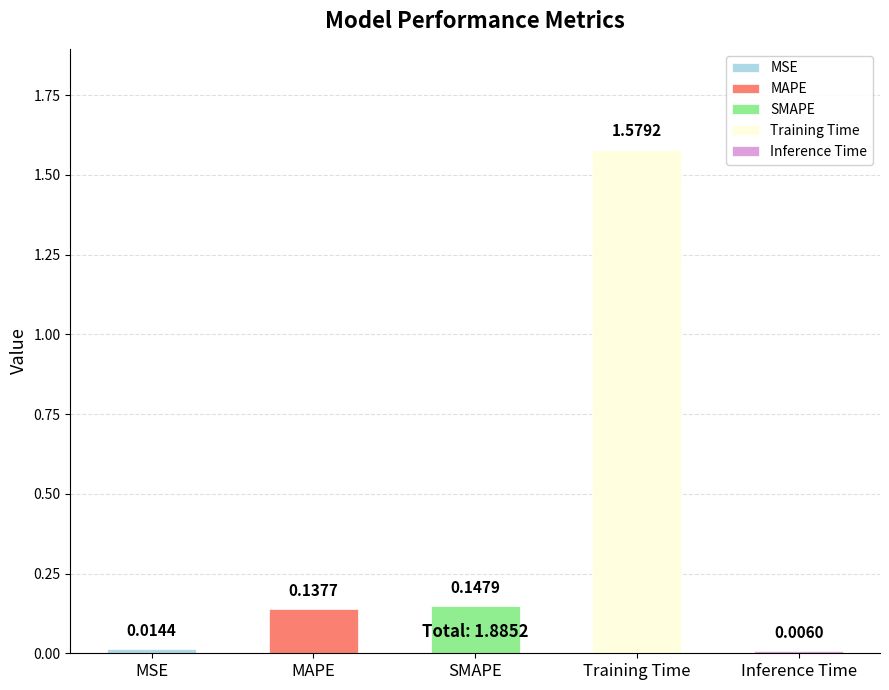

Where is the data nearest to the value 0?

Inference Time